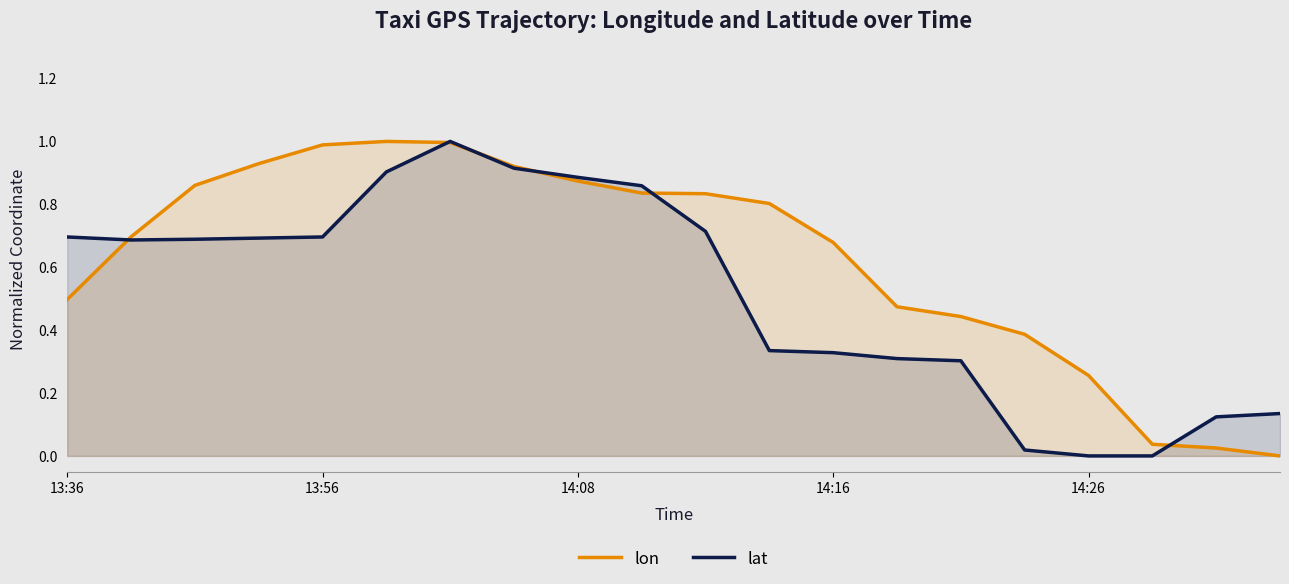

Is it true that lon equals 1.8 at 6?

False